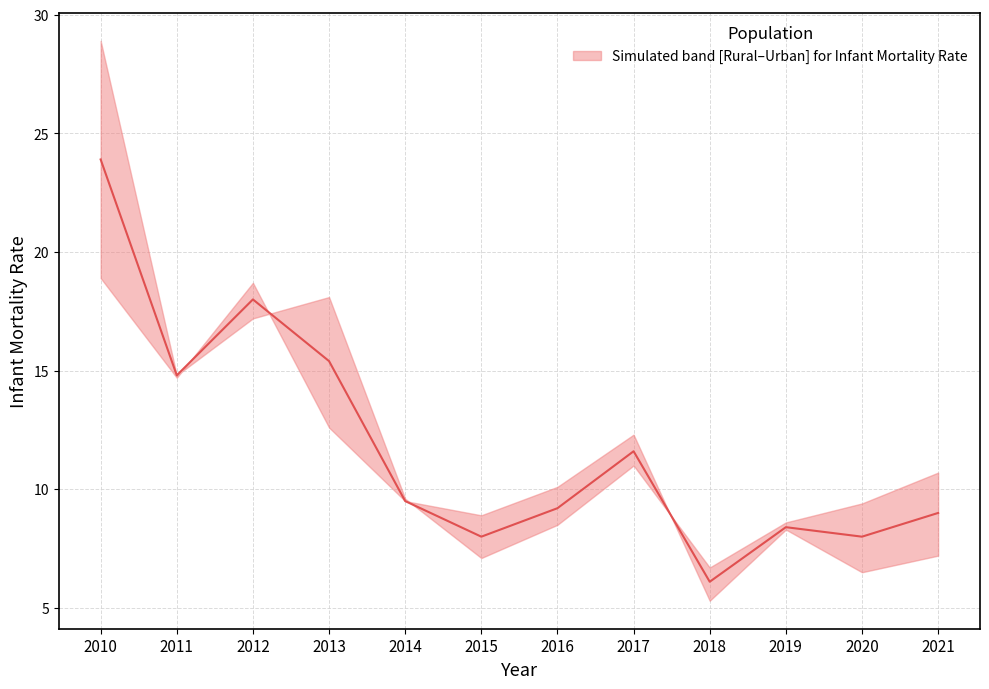

Between 2015 and 2011, which is larger?

2011